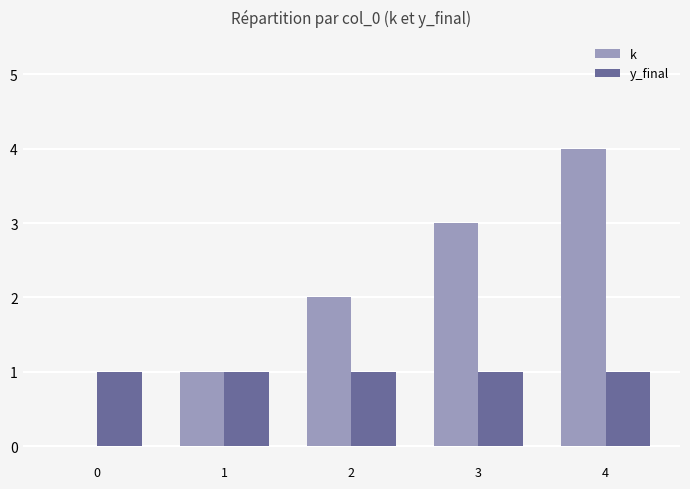

Between 0 and 2, which series saw the biggest shift?

k